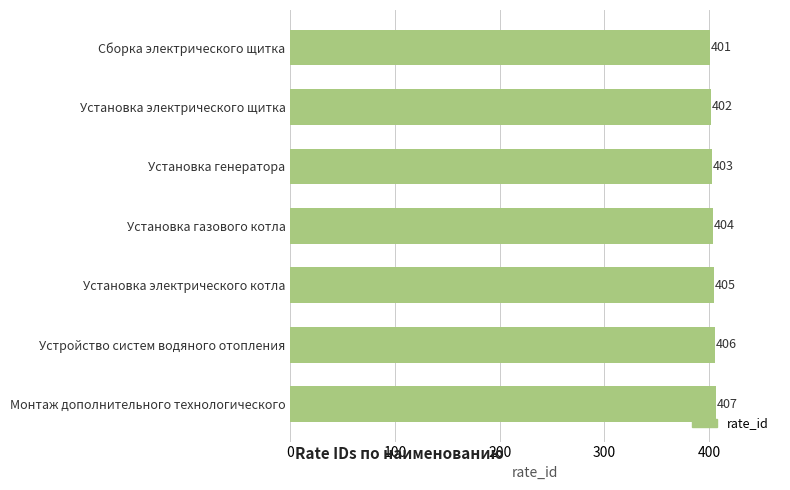

Rank the categories by value from highest to lowest.

Монтаж дополнительного технологического, Устройство систем водяного отопления, Установка электрического котла, Установка газового котла, Установка генератора, Установка электрического щитка, Сборка электрического щитка